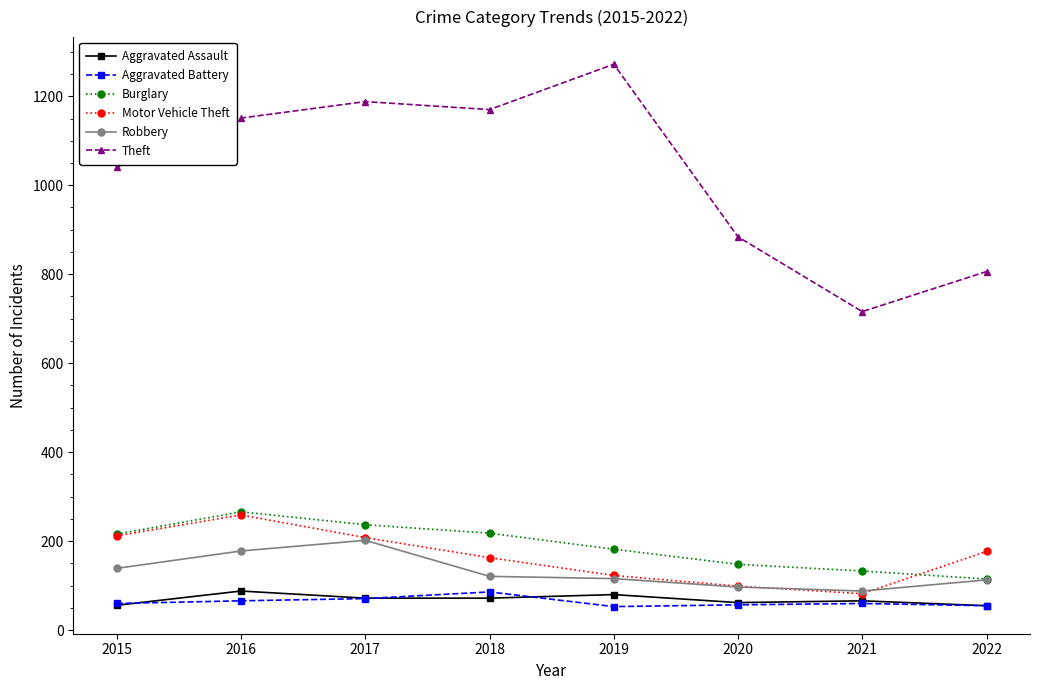

True or false: Burglary has a value of 218 at 2018.

True